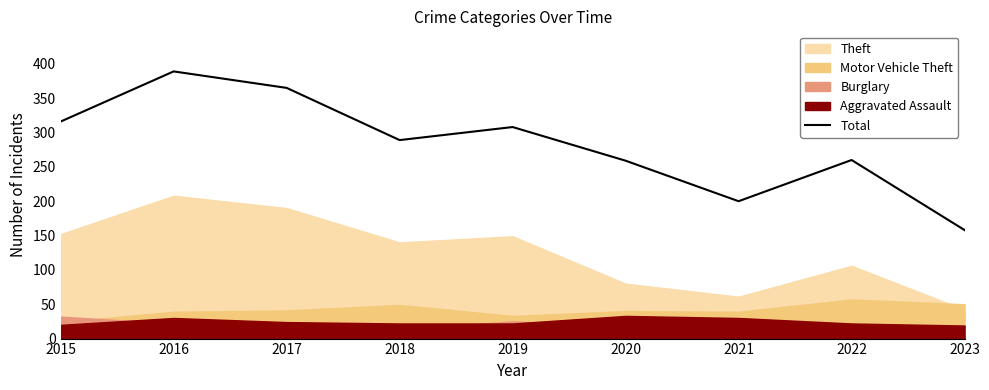

Is it true that the value at 2021 is 200?

True